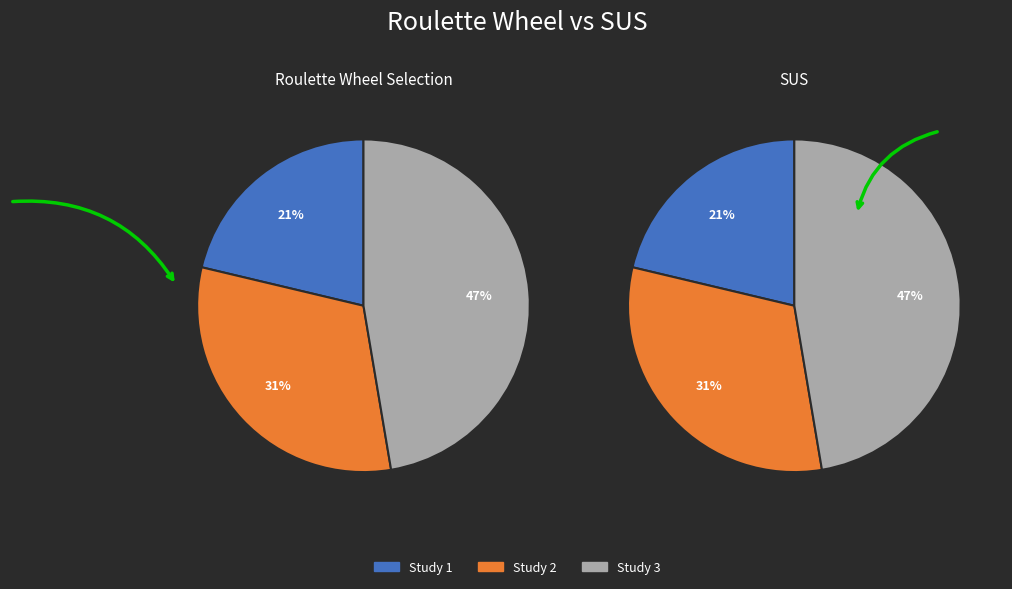

To the nearest percent, what is the difference between the 0.154496322034884 and 0.3038028740839377 slice percentages?

16%